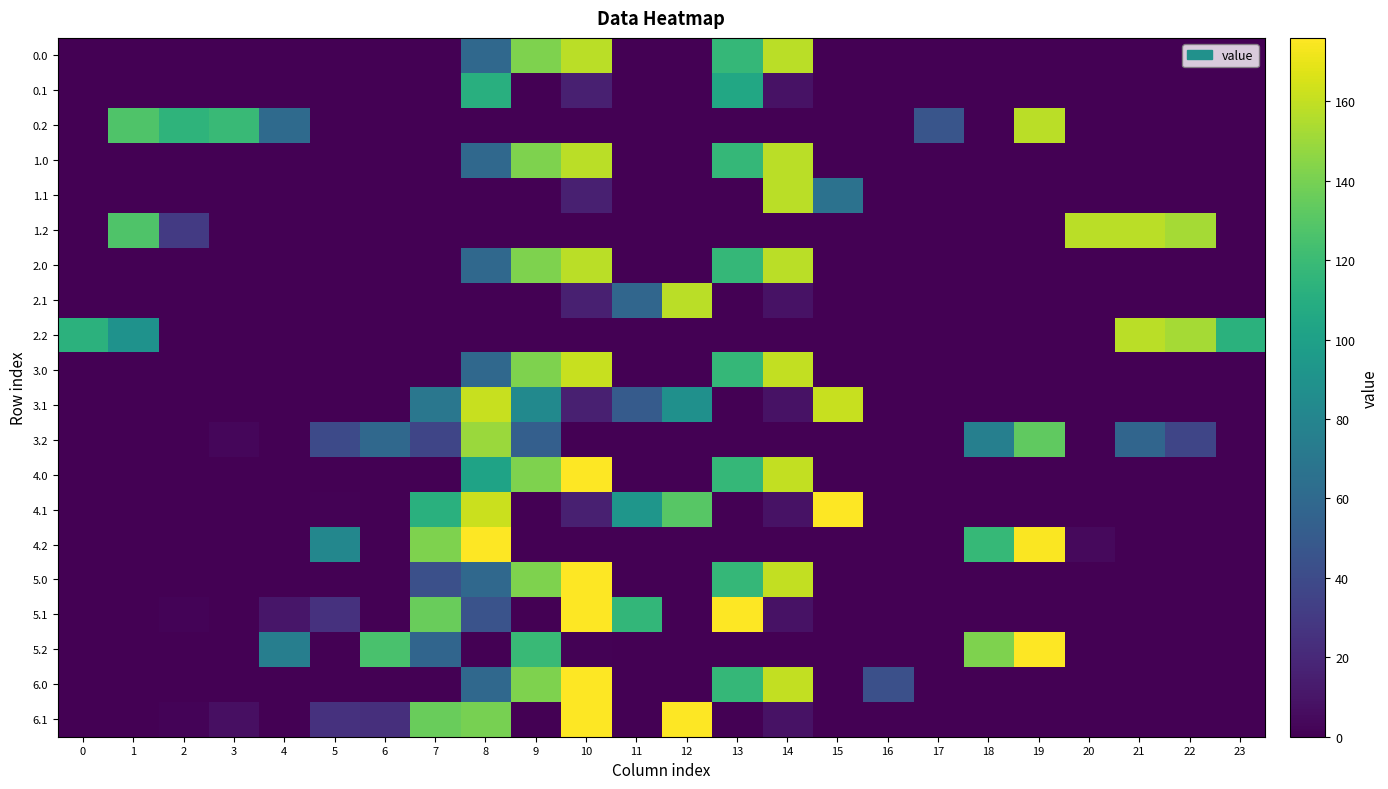

What is the spread (max minus min) of values at 8?

176.0